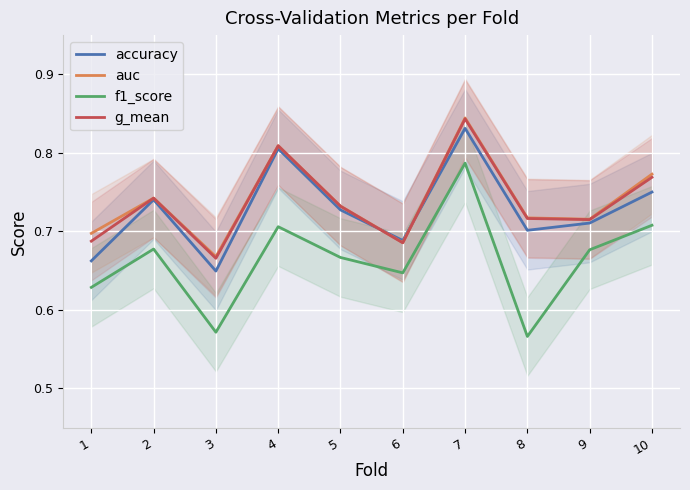

What is the sum of the f1_score values at 1 and 8?

1.2